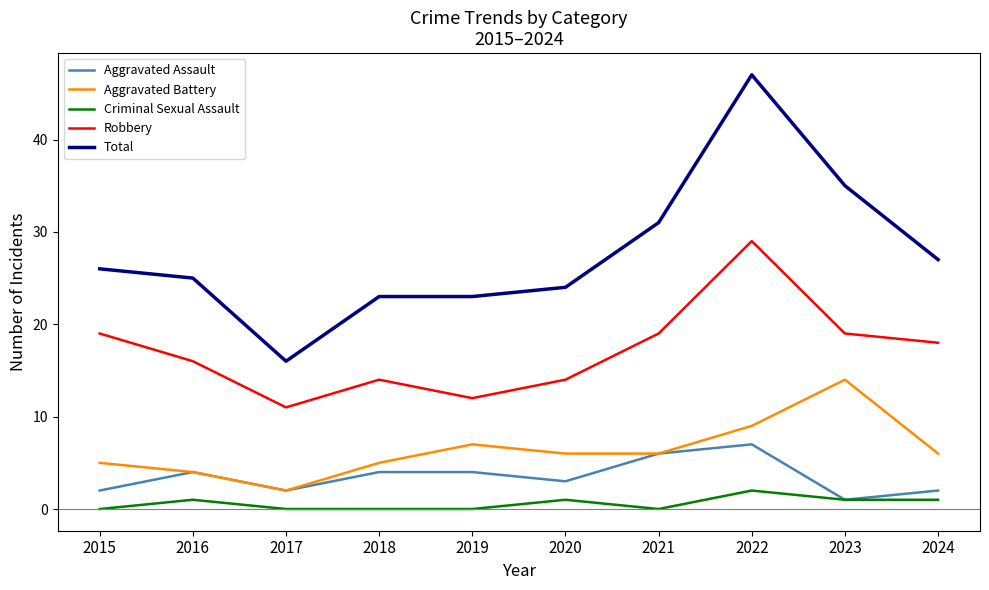

At which category is the sum across all series the highest?

2022